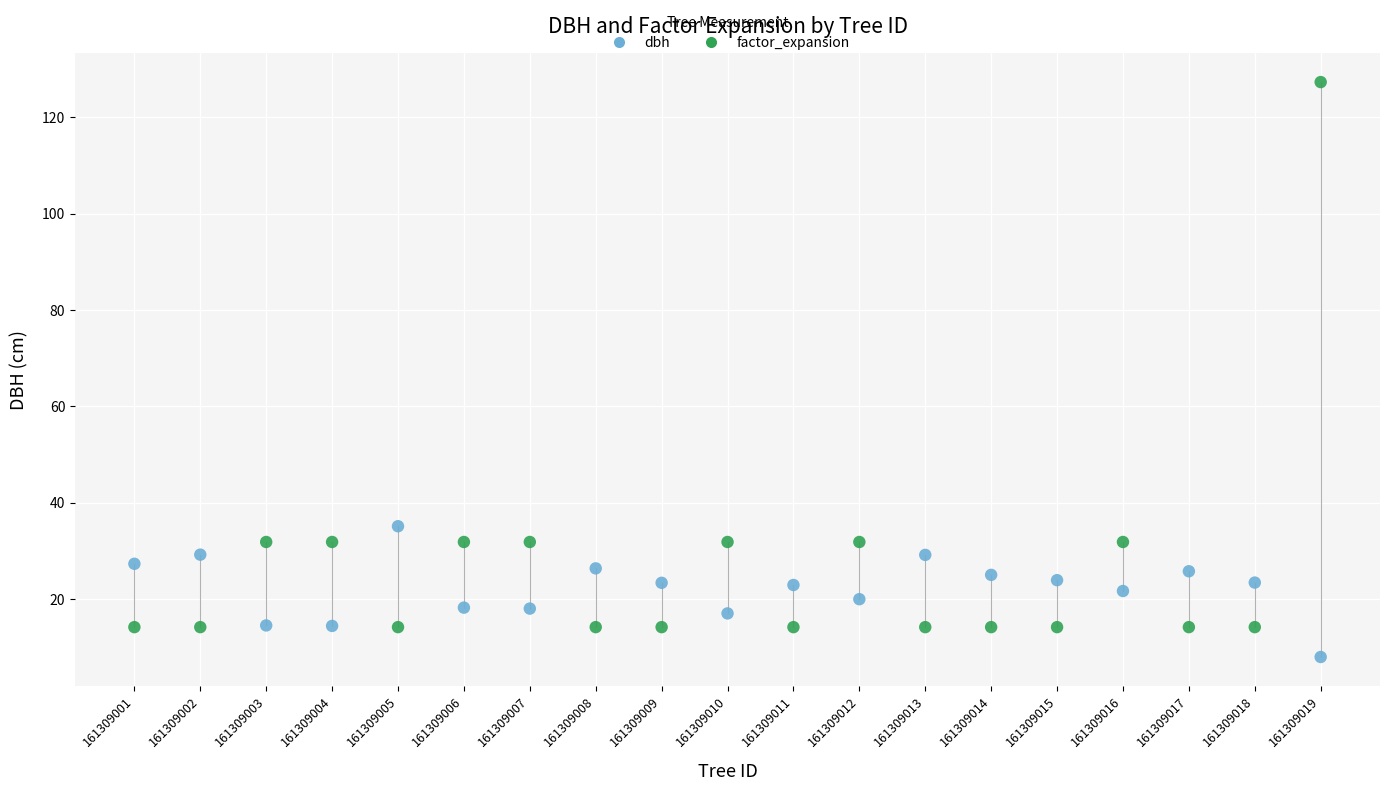

Which series contains the highest Y value?

factor_expansion